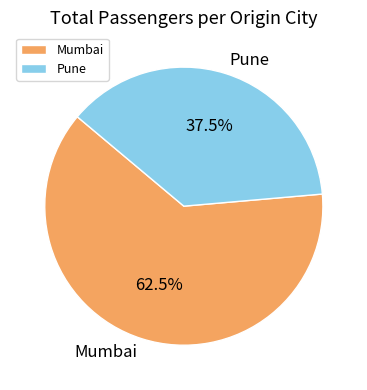

Which slice represents more than half of the pie?

Mumbai